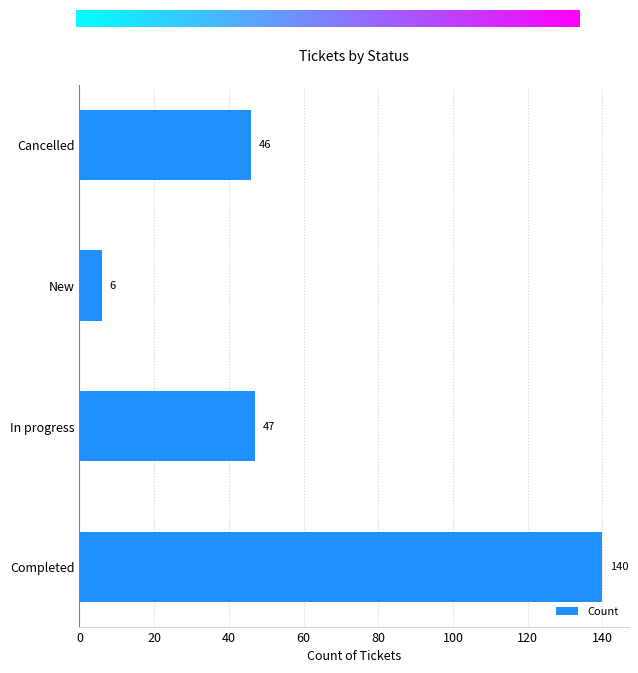

What is the change in value from Completed to In progress?

-93